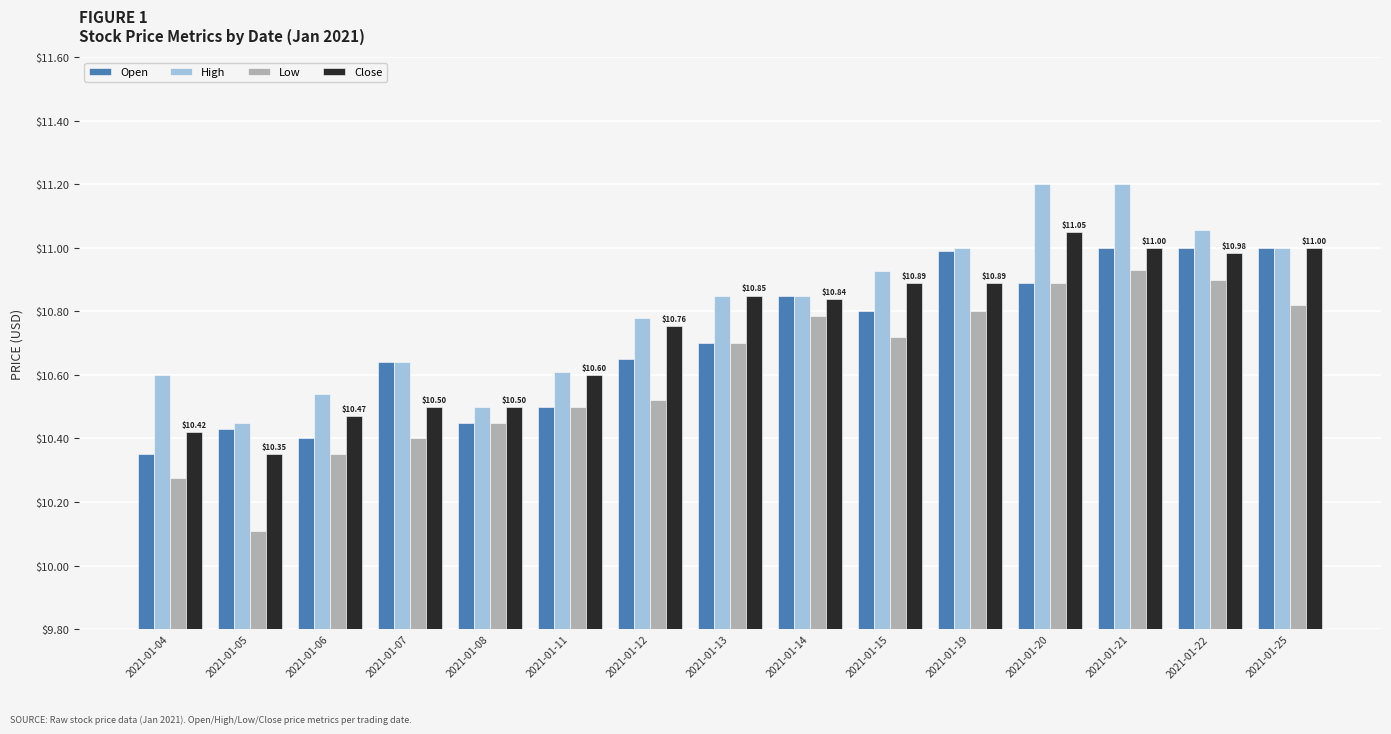

How many bars are there in each group?

4